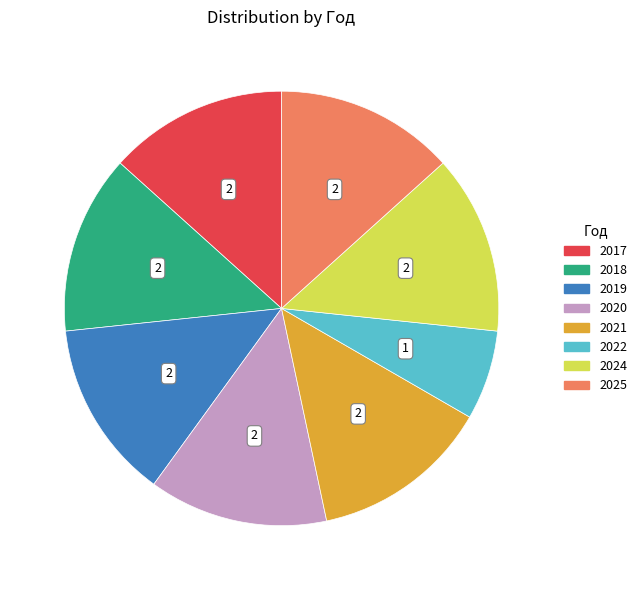

Count the number of slices in the pie.

8